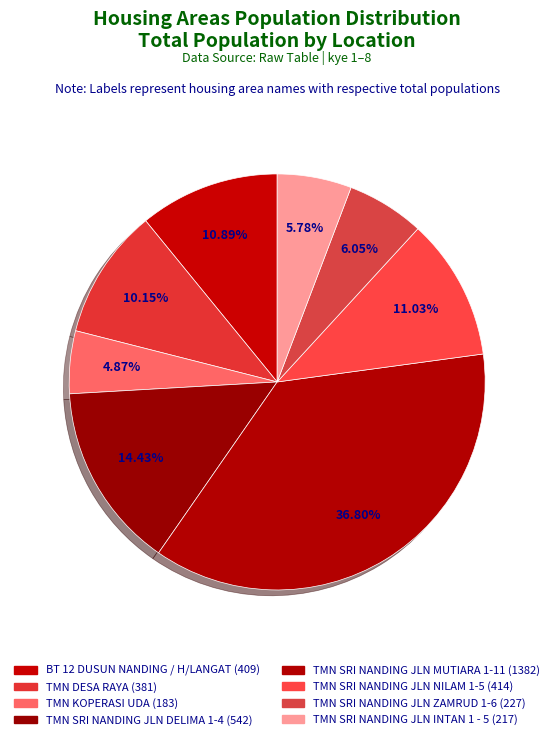

Between TMN DESA RAYA and BT 12 DUSUN NANDING / H/LANGAT, which is larger?

BT 12 DUSUN NANDING / H/LANGAT